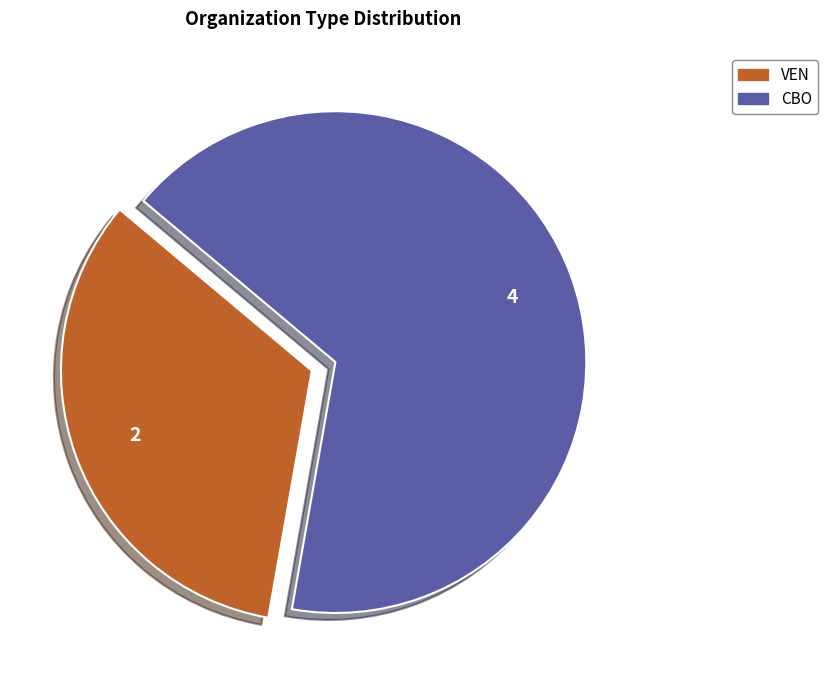

The VEN slice represents 24% of the pie. True or false?

False